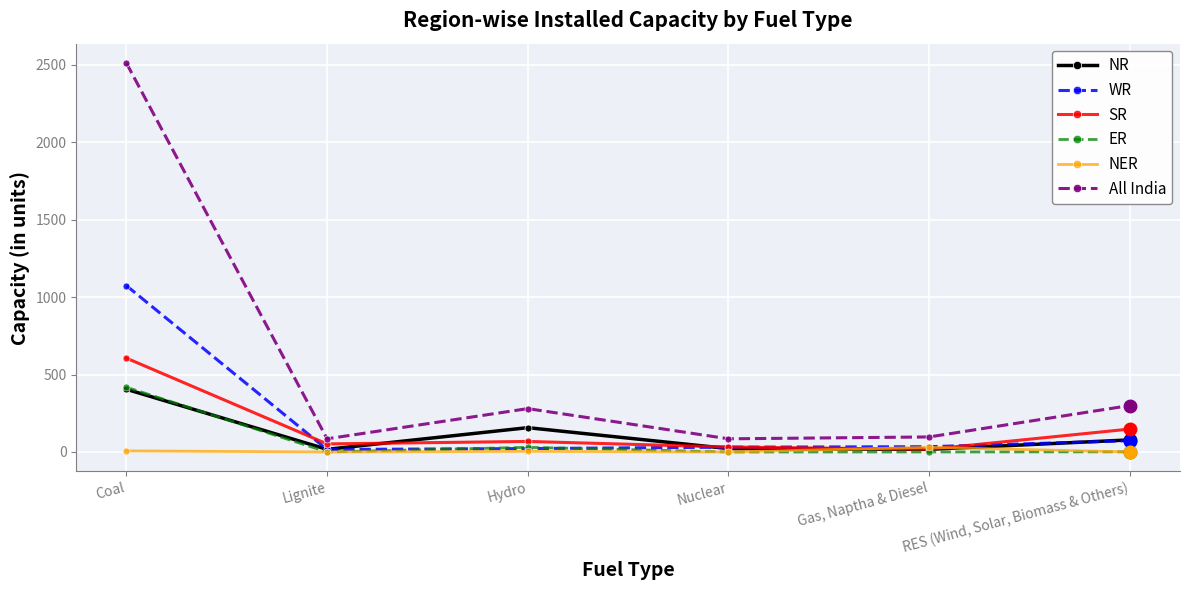

At how many categories does at least one series exceed 640?

1